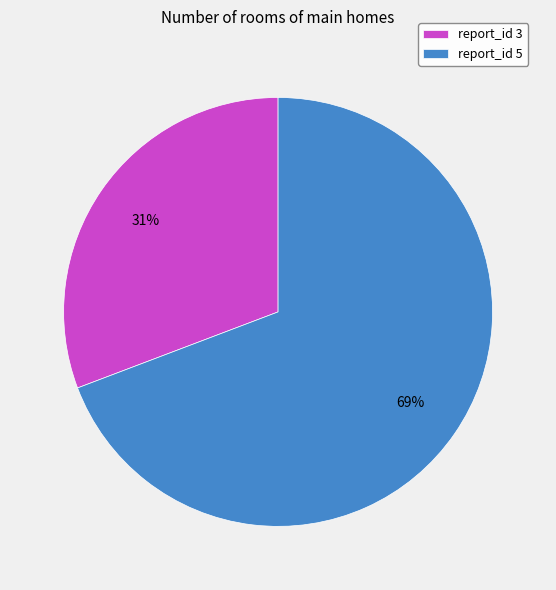

Combined, do report_id 3 and report_id 5 account for over 50%?

Yes